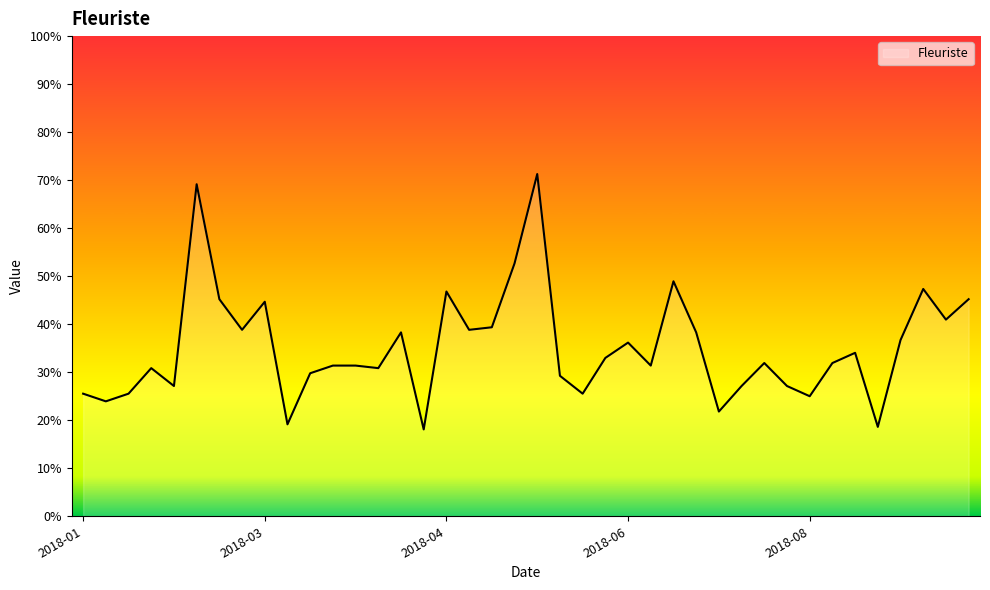

Reading left to right, what are all the values shown in this chart?

0.3	0.2	0.3	0.3	0.3	0.7	0.5	0.4	0.4	0.2	0.3	0.3	0.3	0.3	0.4	0.2	0.5	0.4	0.4	0.5	0.7	0.3	0.3	0.3	0.4	0.3	0.5	0.4	0.2	0.3	0.3	0.3	0.2	0.3	0.3	0.2	0.4	0.5	0.4	0.5